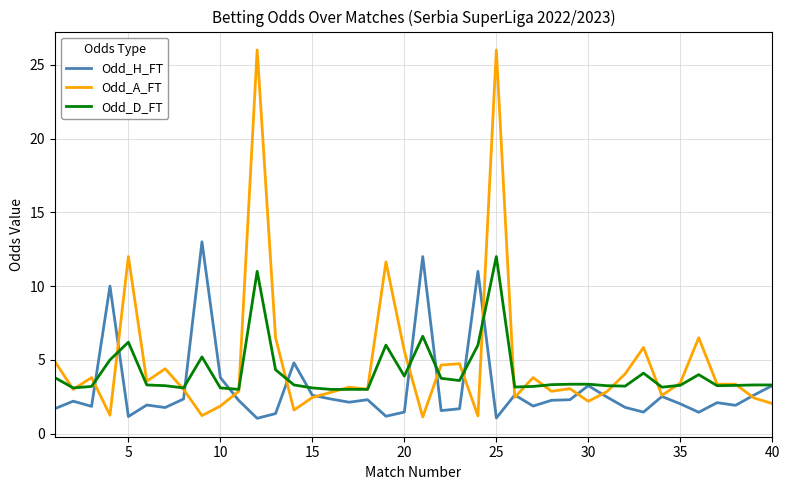

True or false: Odd_H_FT and Odd_D_FT intersect in this chart.

True